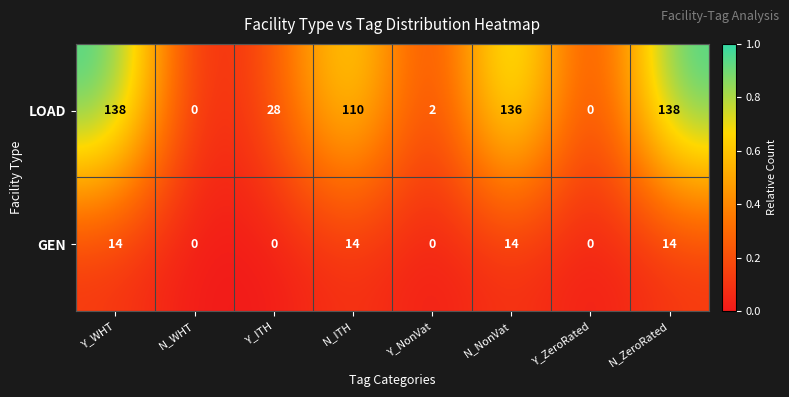

The LOAD series shows 194 at N_ZeroRated. True or false?

False